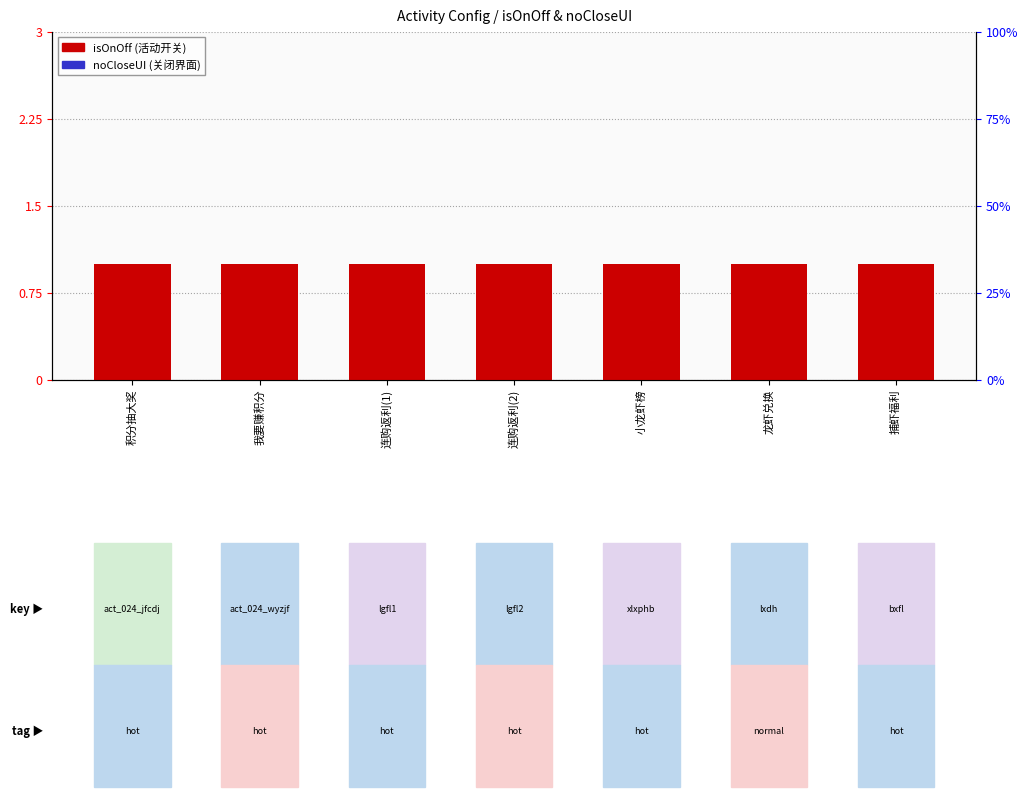

How many categories are shown in the chart?

7